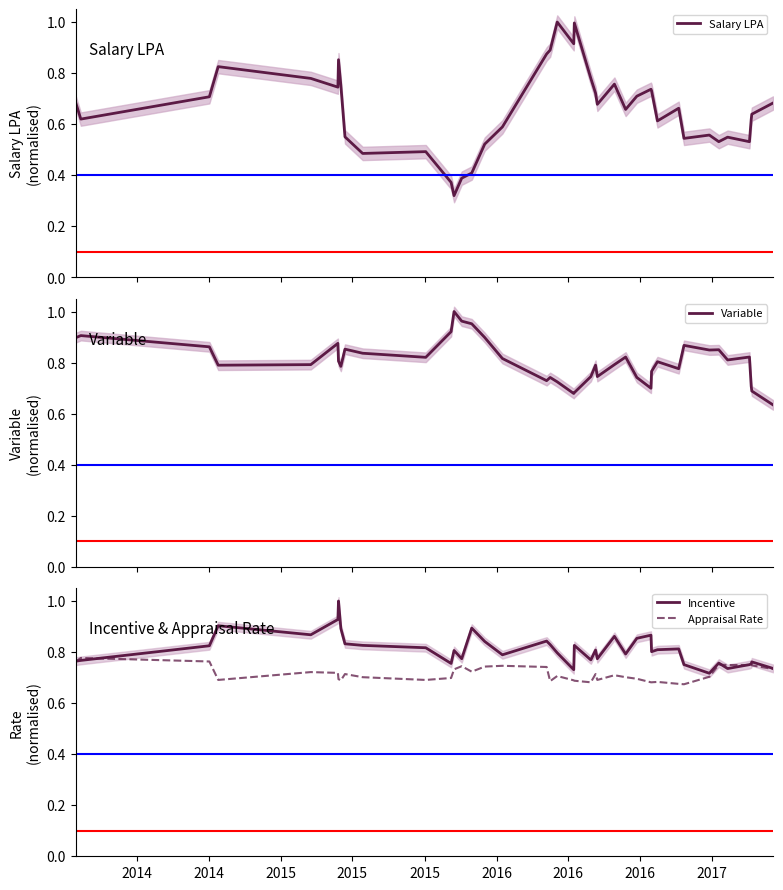

Is the value of Variable at 22 greater than the value of Salary LPA at 21?

No